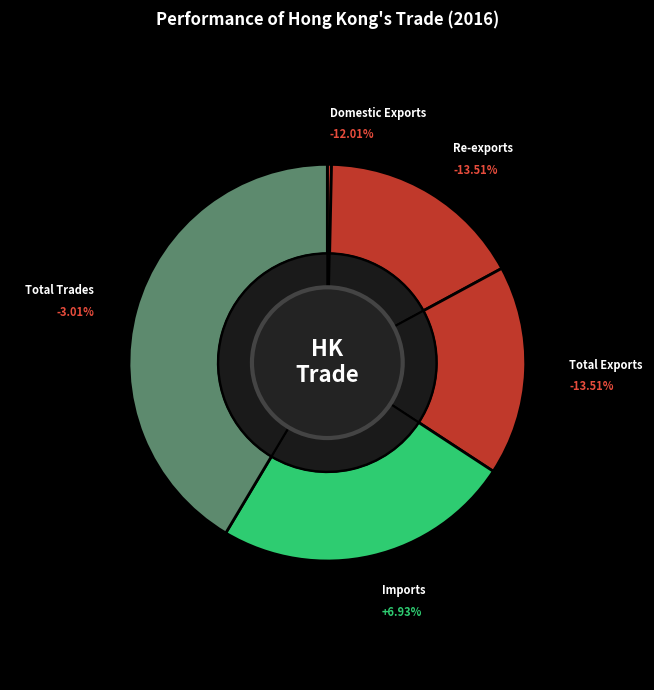

How many slices are in this pie chart?

5